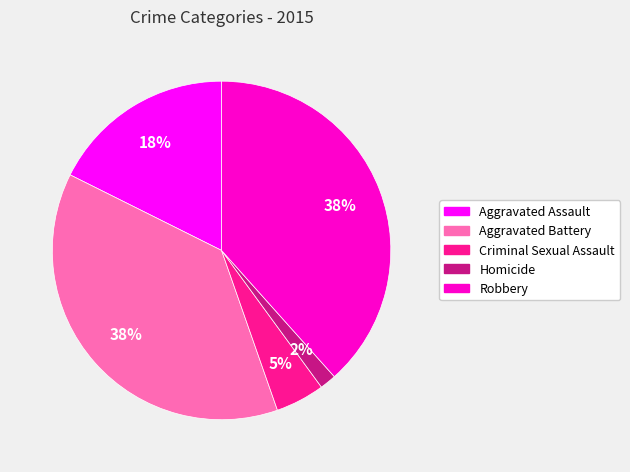

To the nearest percent, what is the average slice percentage?

20%